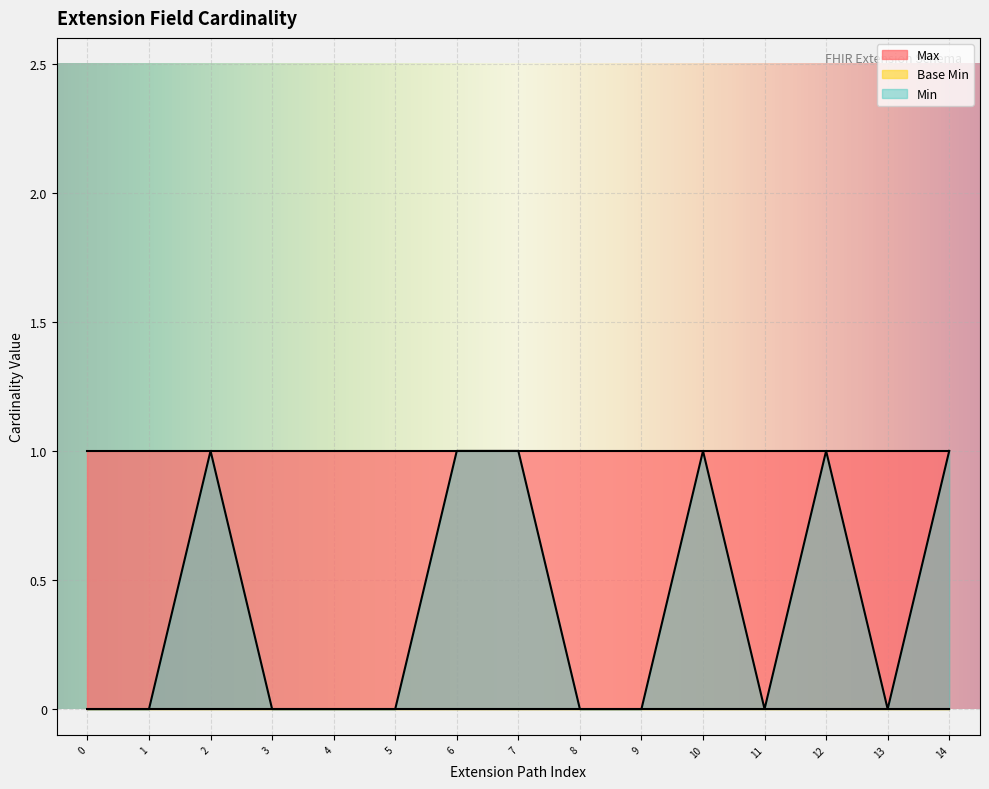

Which series has the largest total across all categories?

Max